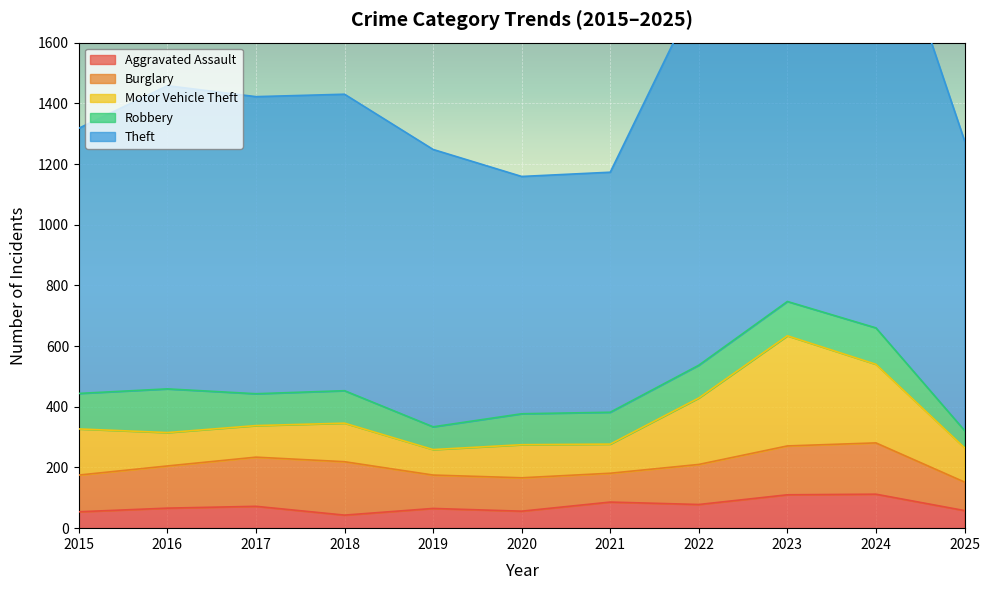

At 2017, list the series in order from largest to smallest.

Theft, Burglary, Robbery, Motor Vehicle Theft, Aggravated Assault